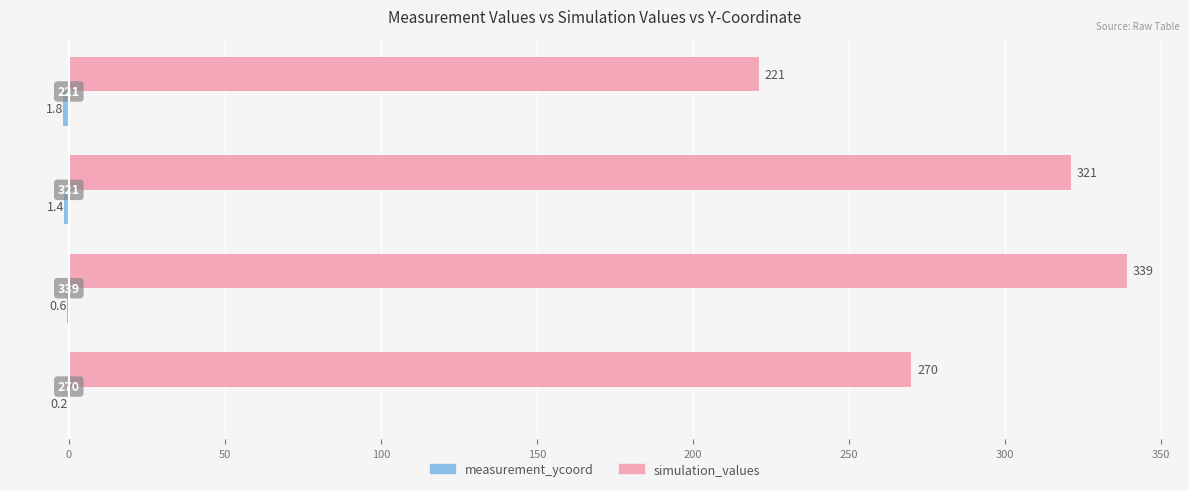

Which series has the largest total across all categories?

simulation_values